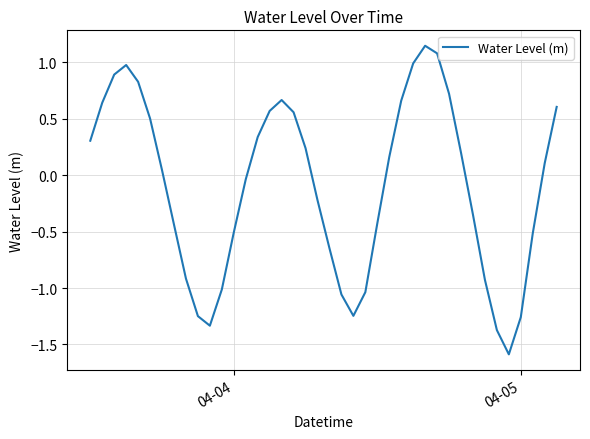

What is the difference between the maximum and minimum values?

2.7